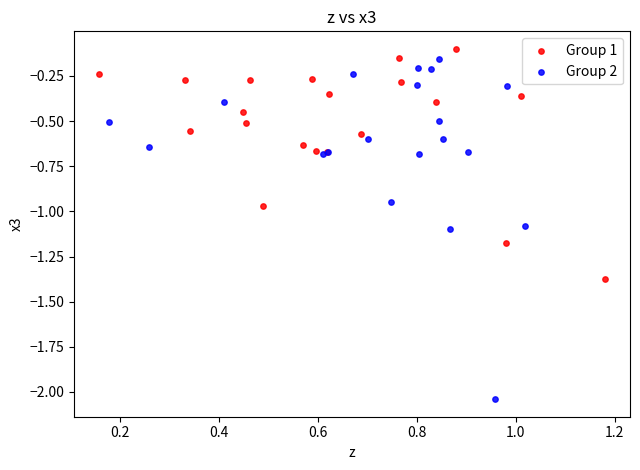

Which series reaches the maximum Y coordinate?

Group 1